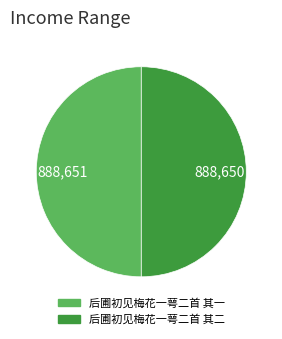

True or false: 后圃初见梅花一萼二首 其二 accounts for 63% of the total.

False